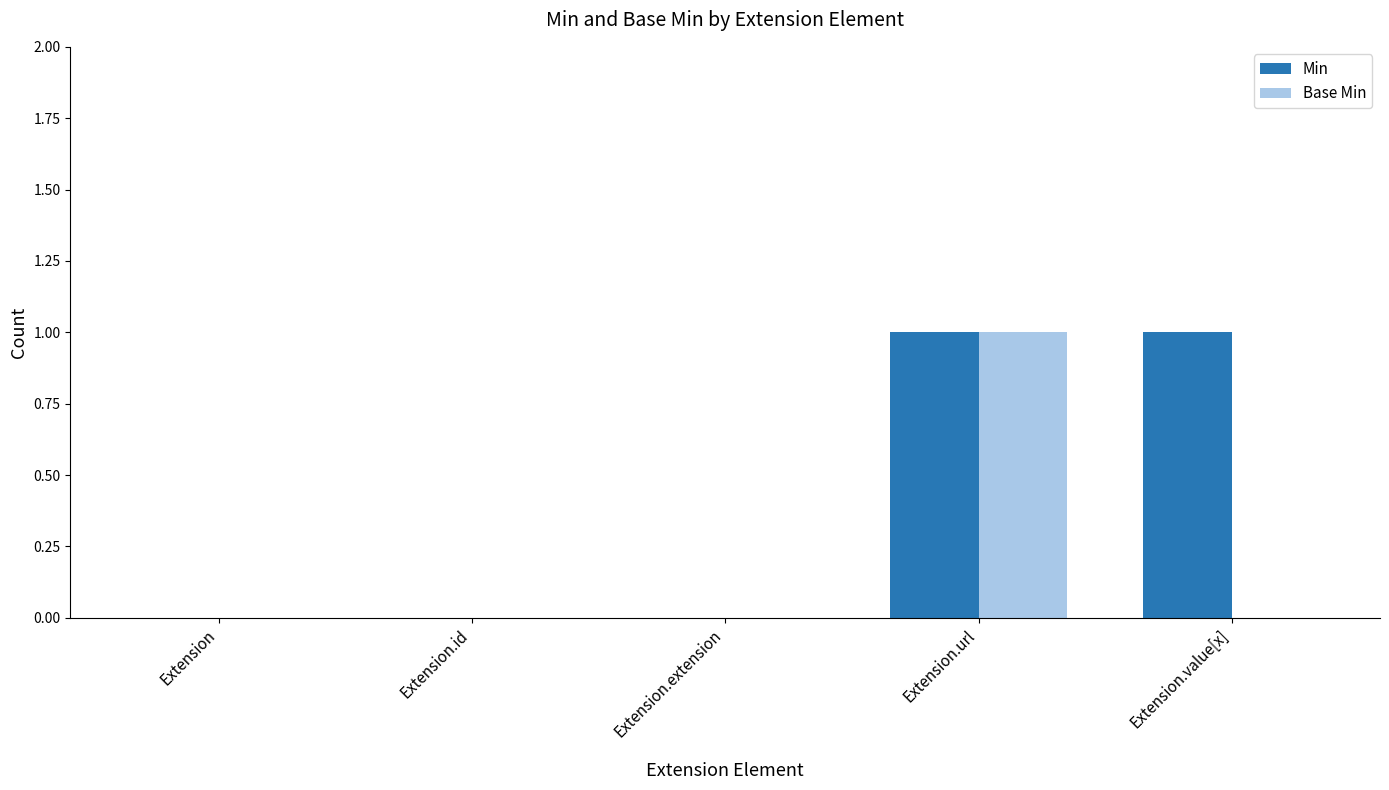

Reading left to right, list all the values displayed in this chart.

Min: 0	0	0	1	1
Base Min: 0	0	0	1	0